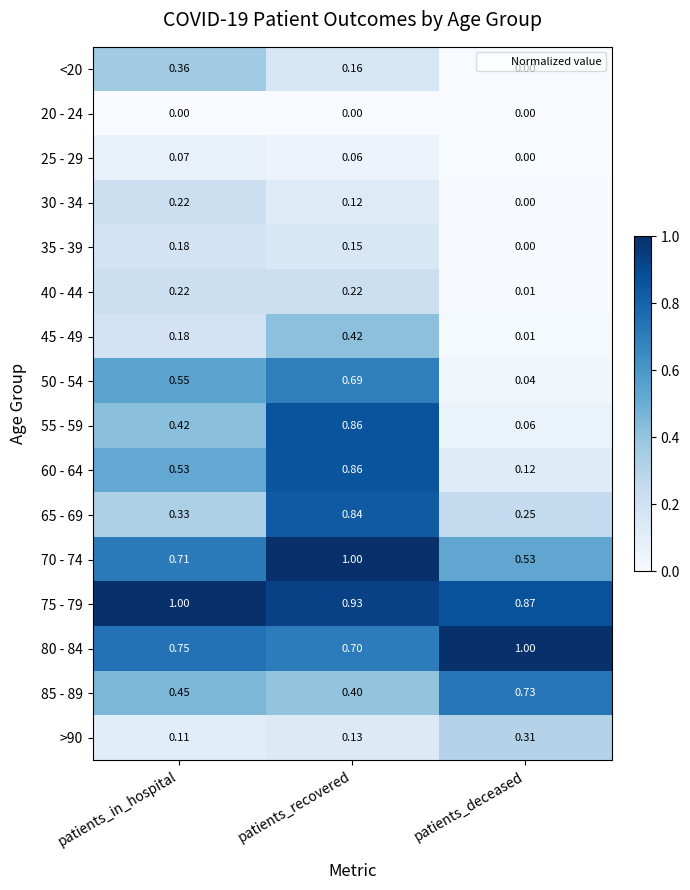

List the labels in order of 85 - 89 value, smallest first.

patients_recovered, patients_in_hospital, patients_deceased